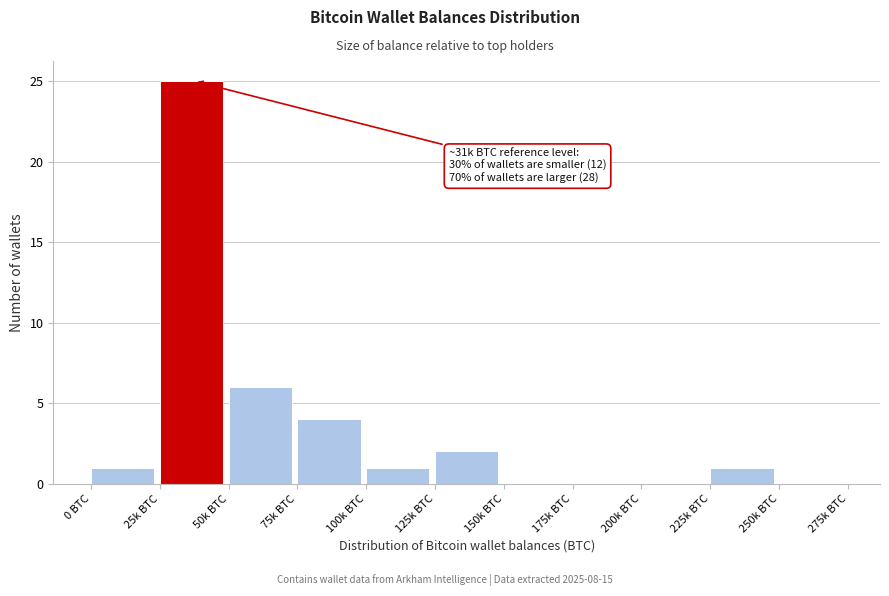

Reading left to right, extract all data points from this chart.

0 BTC=1	25k BTC=25	50k BTC=6	75k BTC=4	100k BTC=1	125k BTC=2	150k BTC=0	175k BTC=0	200k BTC=0	225k BTC=1	250k BTC=0